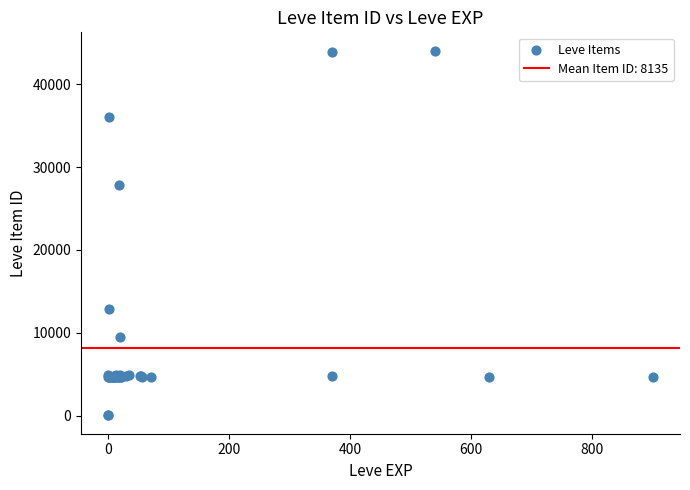

What Y value in the scatter plot is closest to 22048?

27884